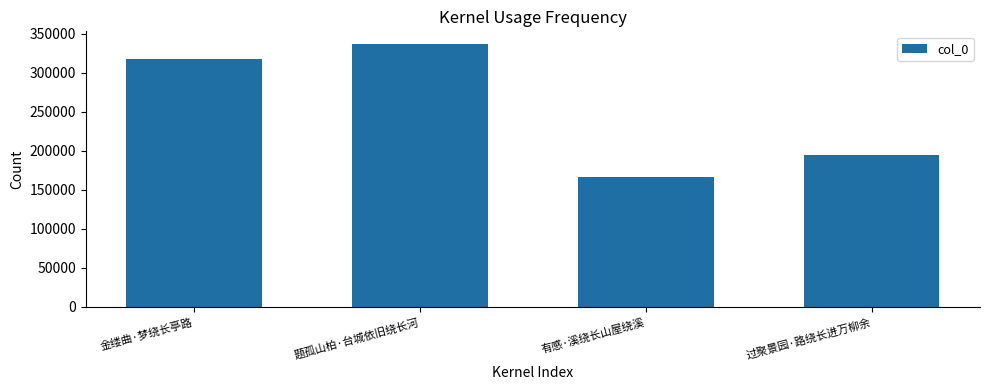

What is the ratio of the value at 过聚景园·路绕长进万柳余 to the value at 金缕曲·梦绕长亭路?

0.6